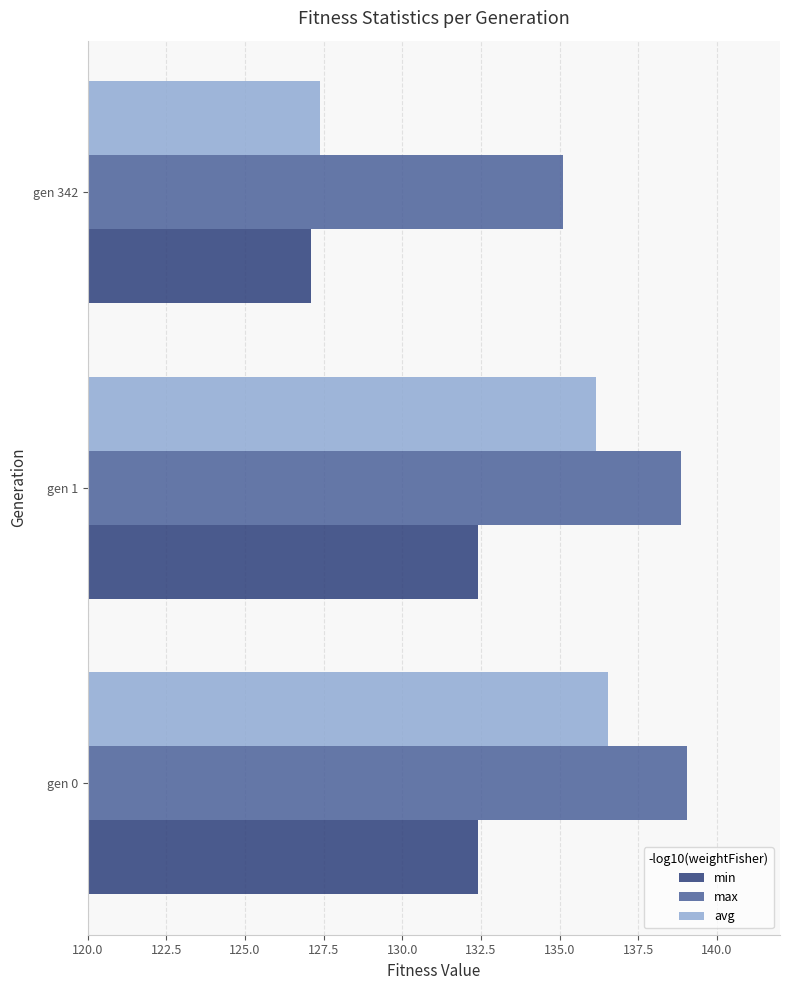

Which category has the lowest value in the avg series?

gen 342